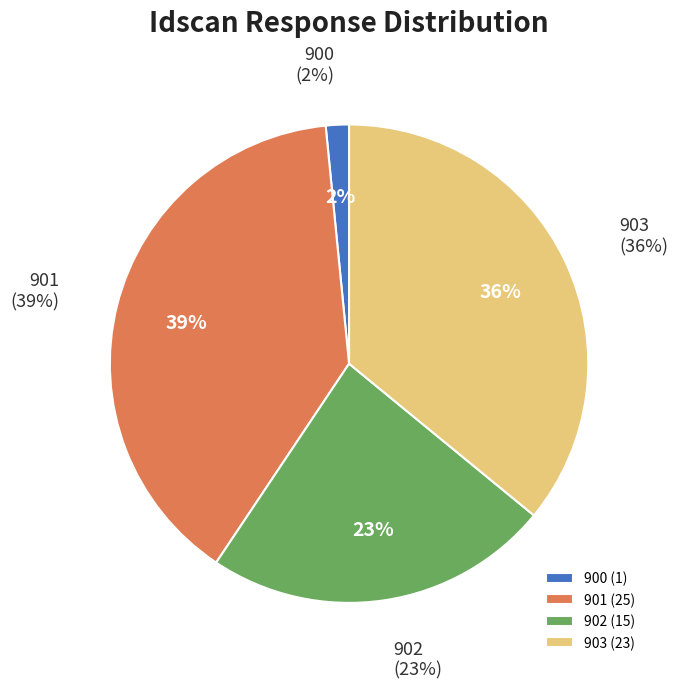

Does 902 account for over 50% of the chart?

No